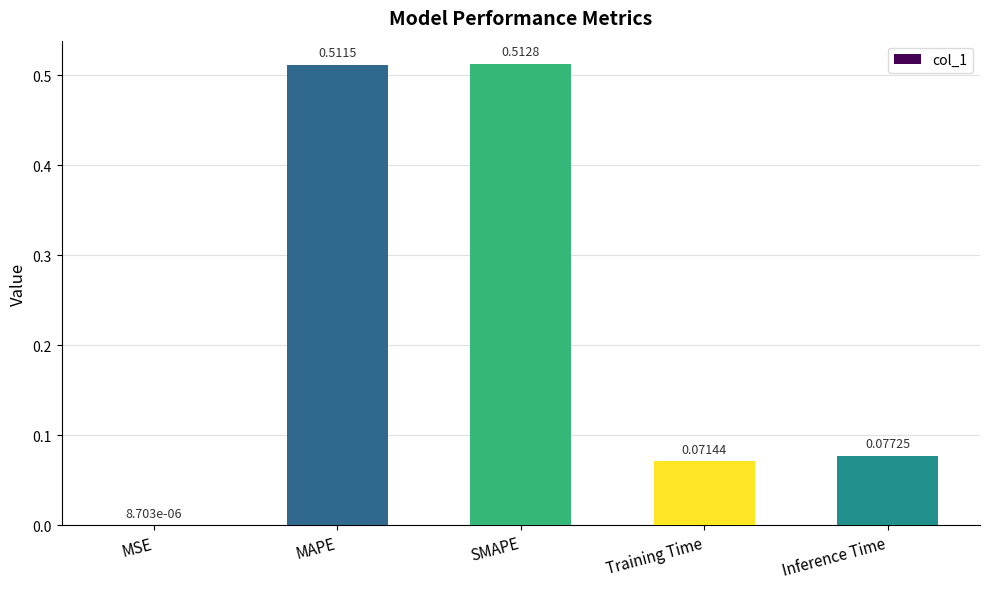

What is the change in value from MSE to MAPE?

+0.5